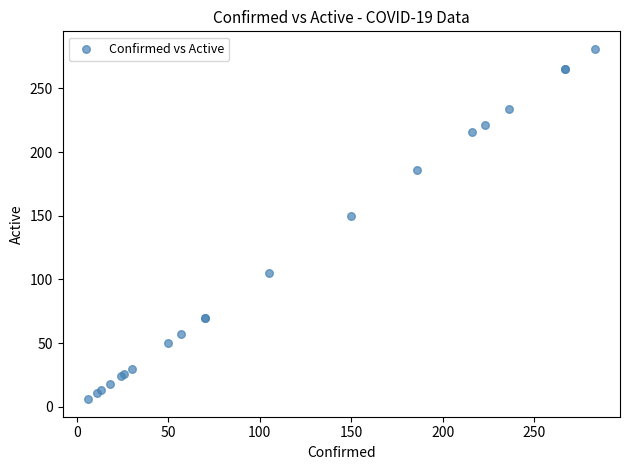

What Y value in the scatter plot is closest to 143?

150